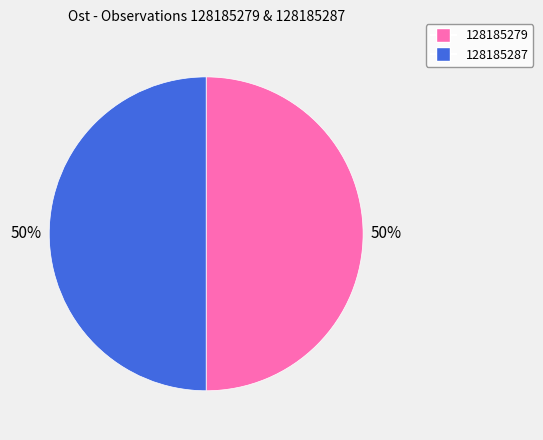

How many slices are in this pie chart?

2